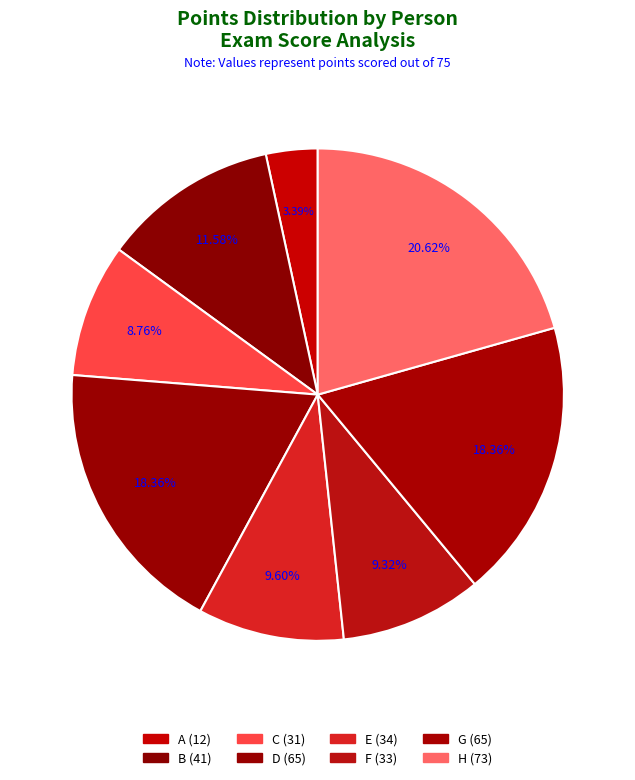

To the nearest percent, what percentage of the pie is B?

12%